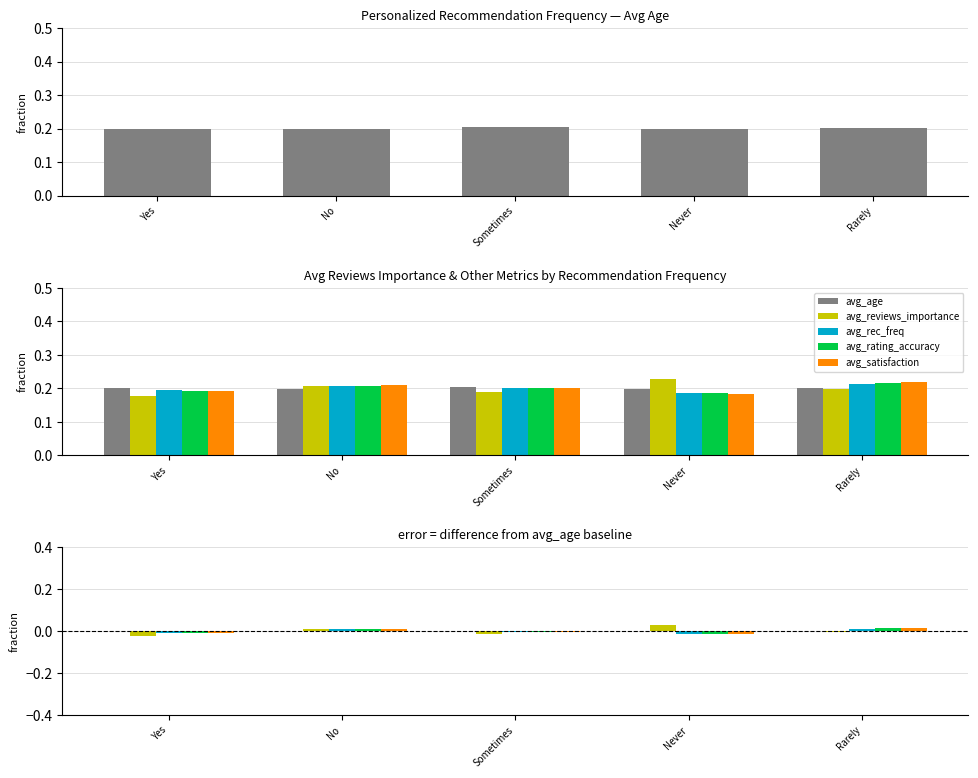

List the series in order of their peak value, lowest first.

avg_age, avg_rec_freq, avg_rating_accuracy, avg_satisfaction, avg_reviews_importance